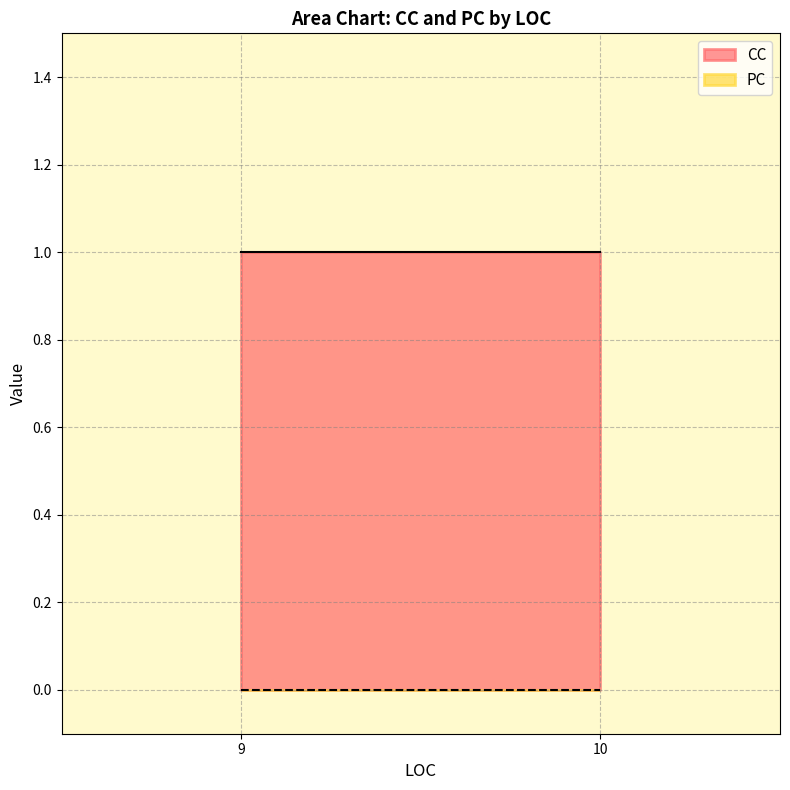

Which series changed the most between 9 and 9?

CC